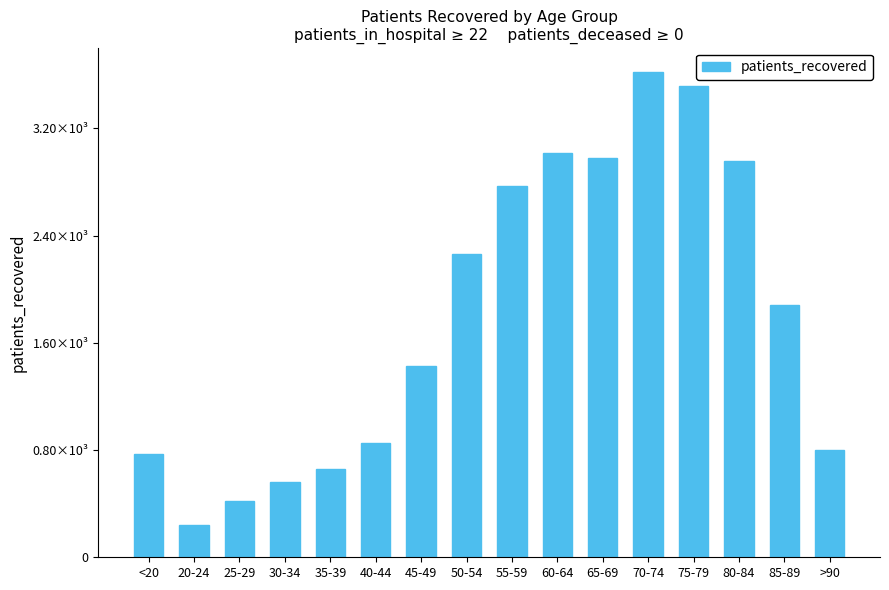

Approximately how many times larger is the value at 70-74 compared to 25-29?

8.6